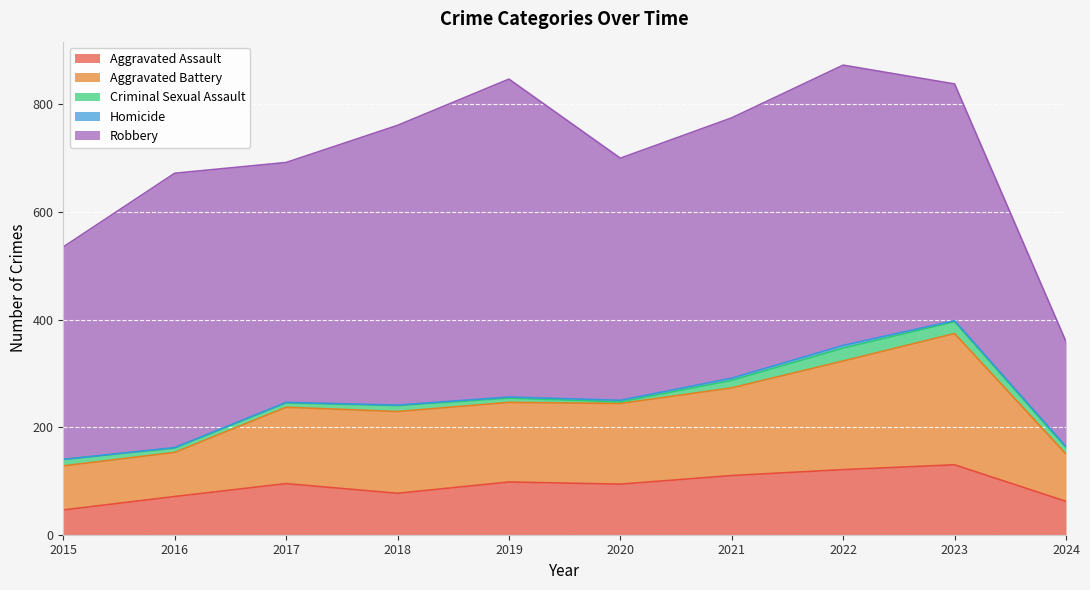

What are all the series names shown in the legend?

Aggravated Assault, Aggravated Battery, Criminal Sexual Assault, Homicide, Robbery